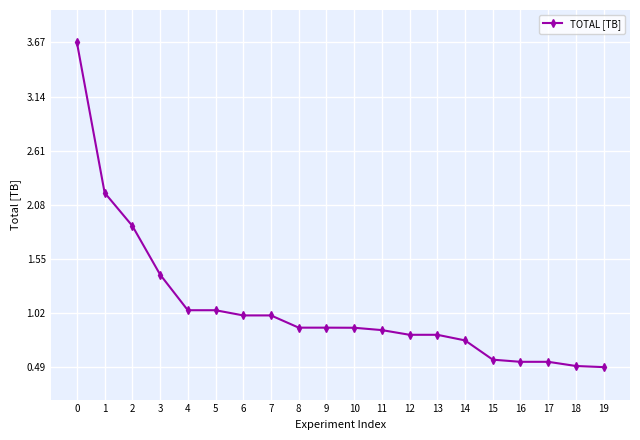

What is the maximum value shown in the chart?

3.7